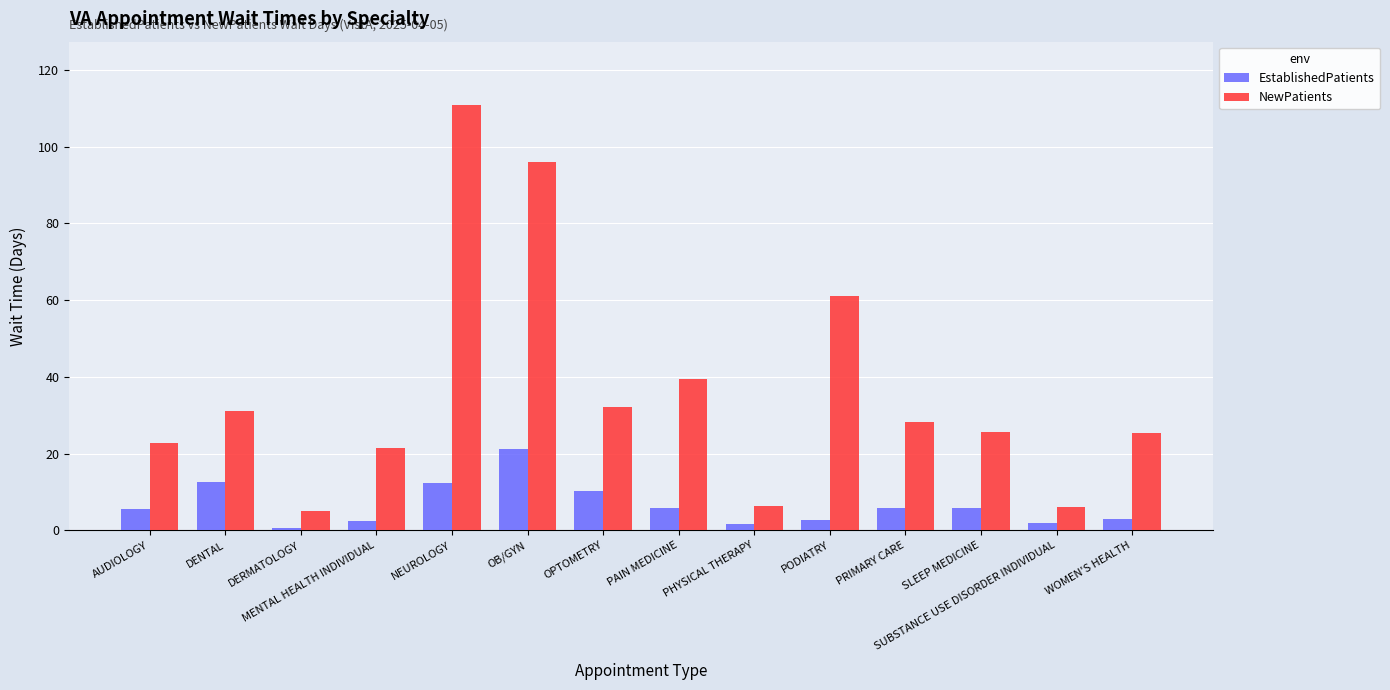

What is the total value across all series at OPTOMETRY?

42.5